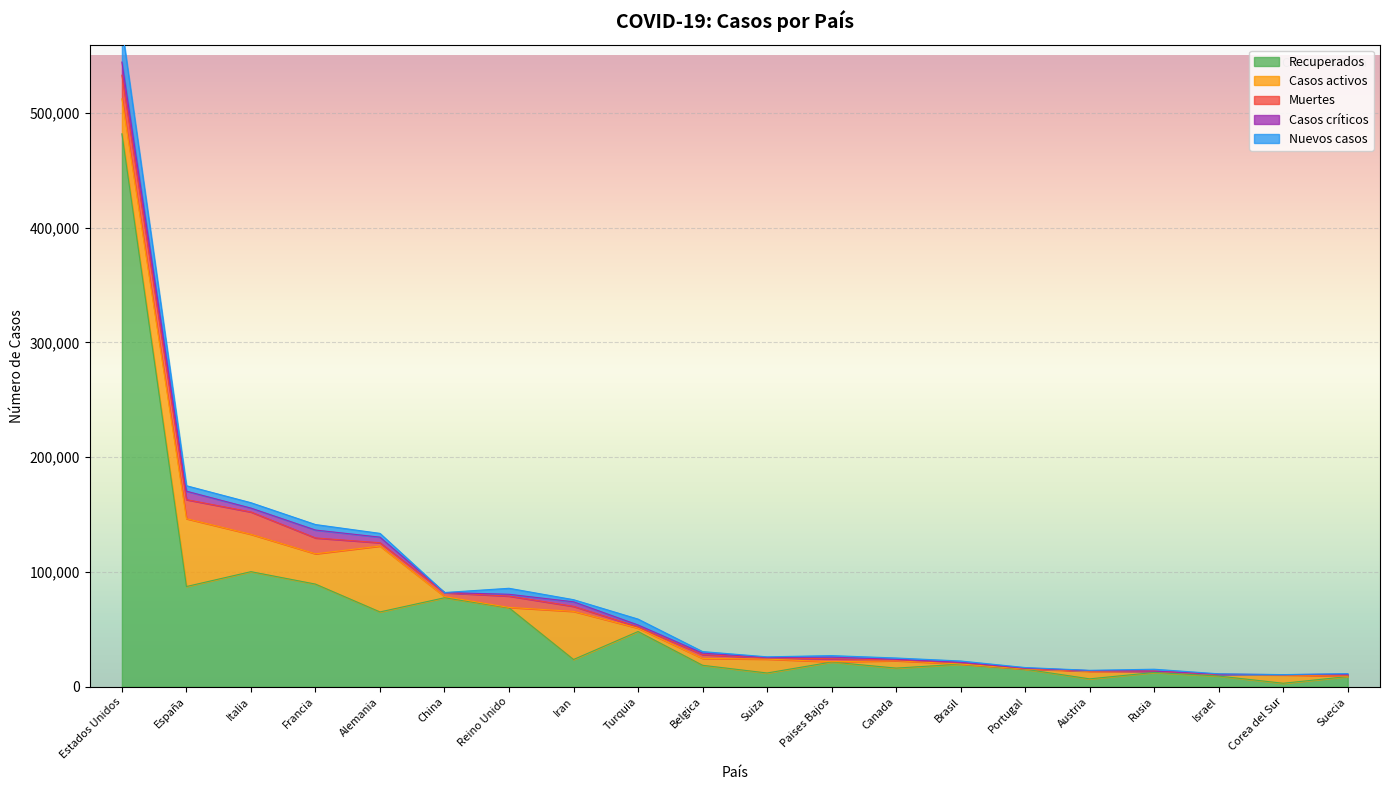

How many lines are shown in the chart?

6